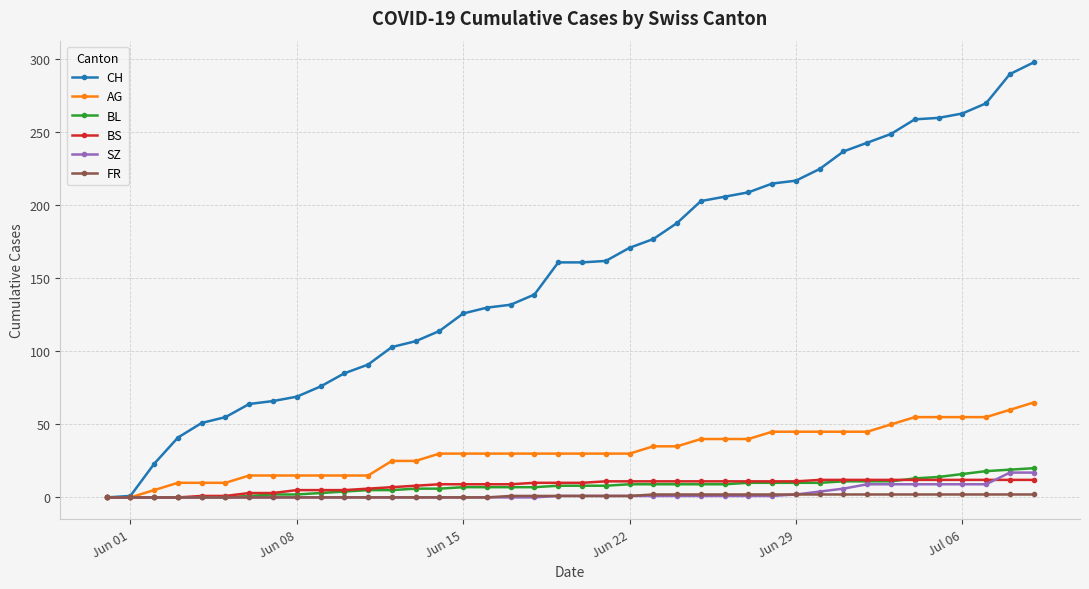

Which series has the widest spread of values?

CH